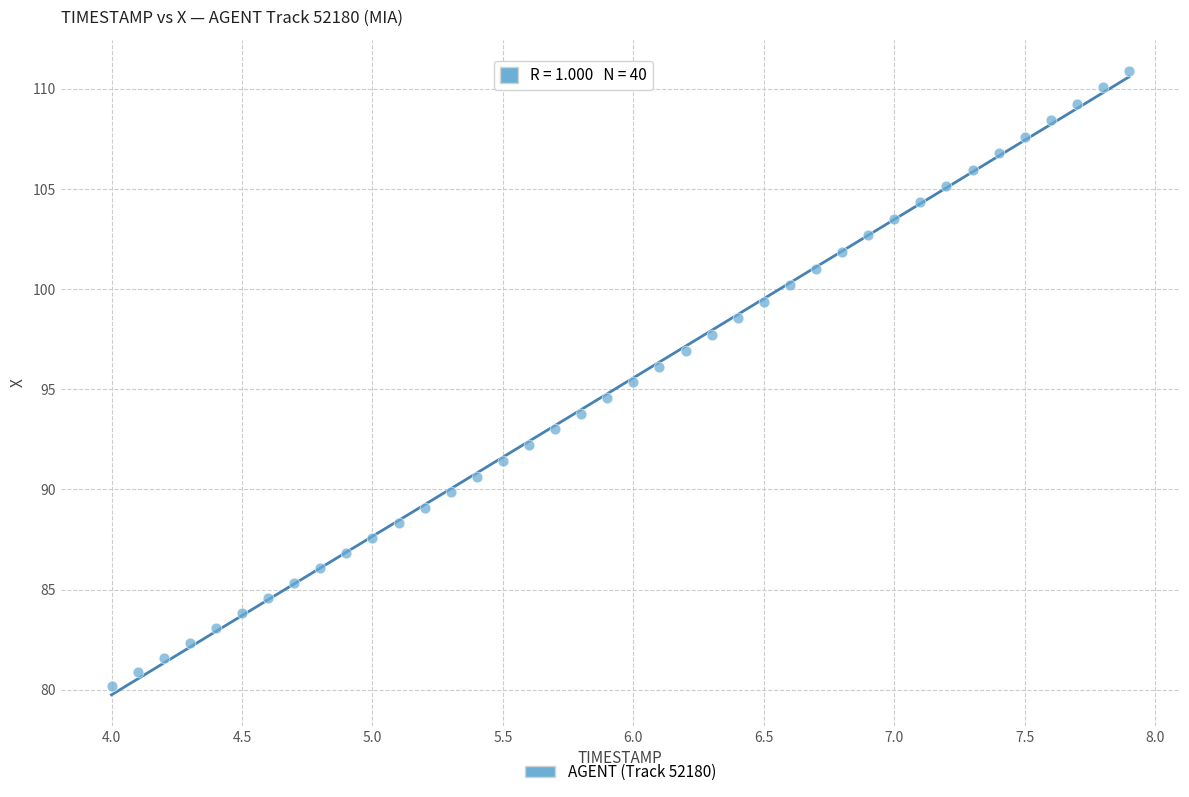

What is the range of X values (max minus min)?

3.9